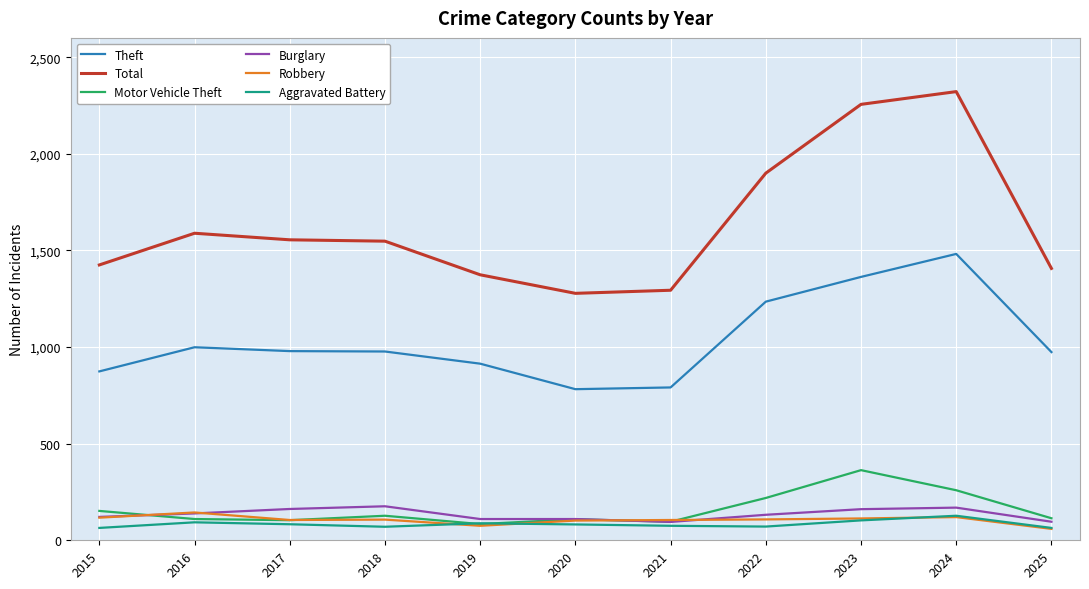

What is the average value of the Motor Vehicle Theft series?

158